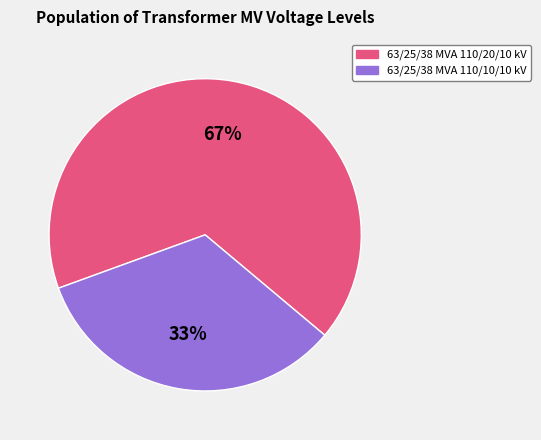

To the nearest percent, what portion does 63/25/38 MVA 110/10/10 kV represent?

33%